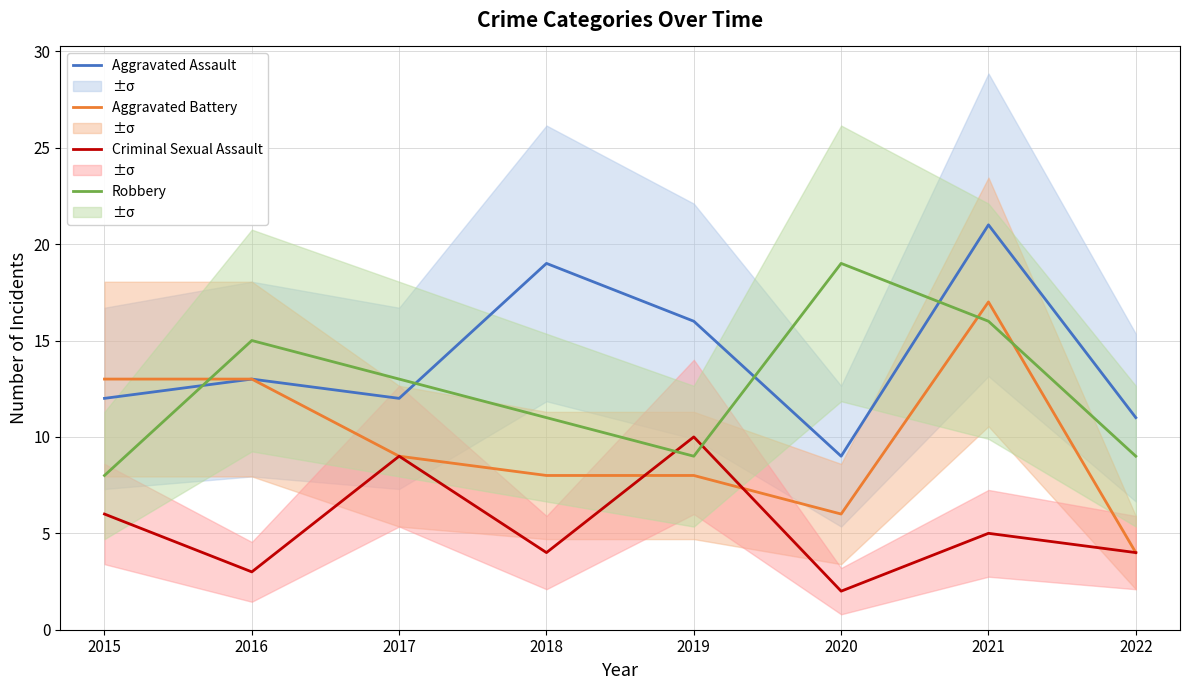

True or false: Robbery and Aggravated Assault cross at least once.

True